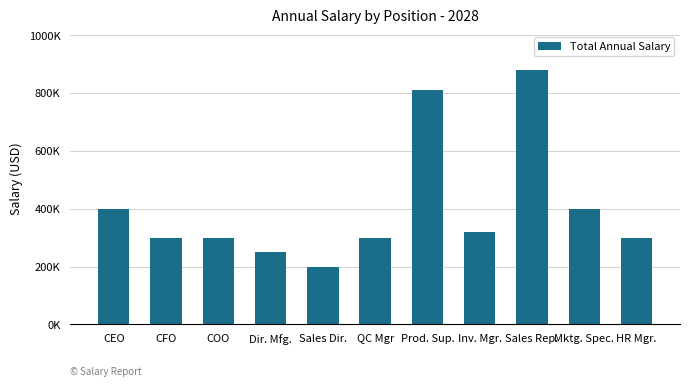

The chart shows a value of 421075.2 at QC Mgr. True or false?

False